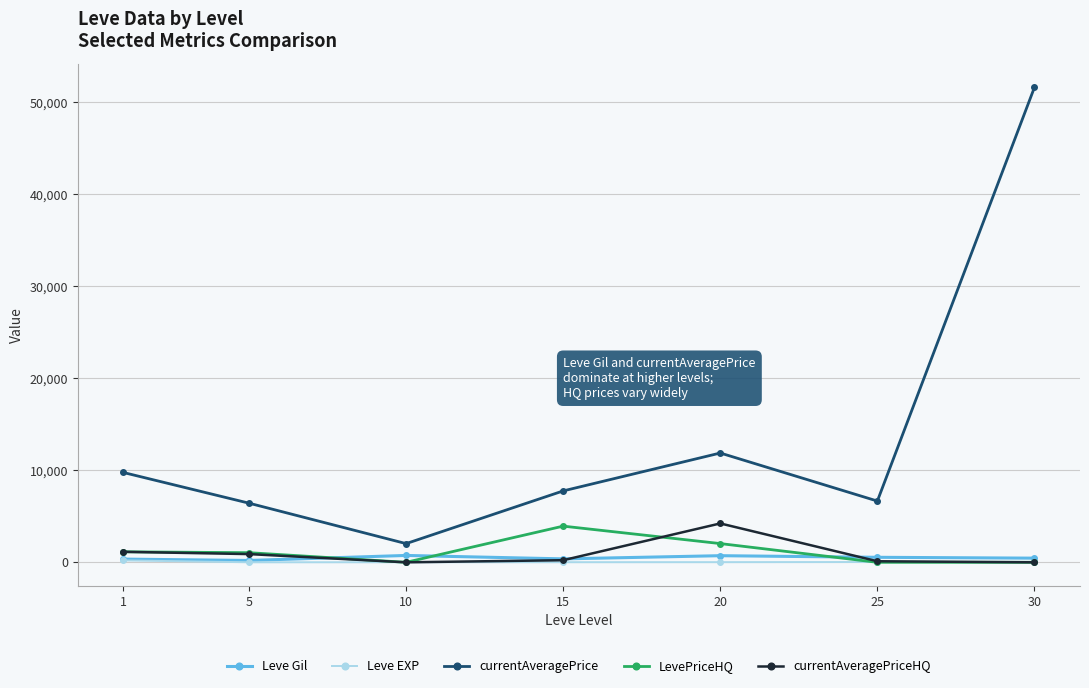

What is the difference between the maximum and second lowest values in the currentAveragePriceHQ series?

4226.5